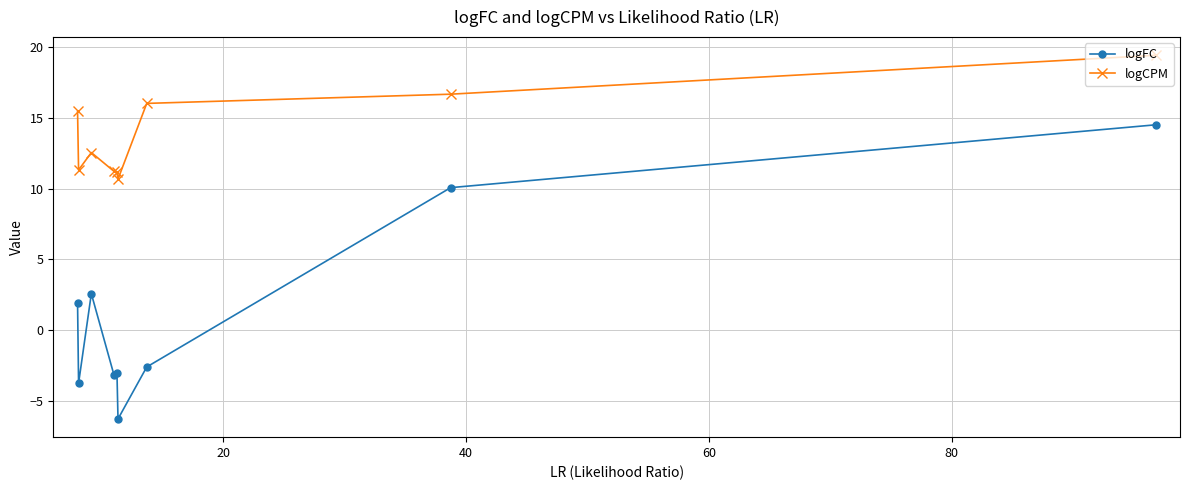

Does the chart have visible grid lines?

Yes